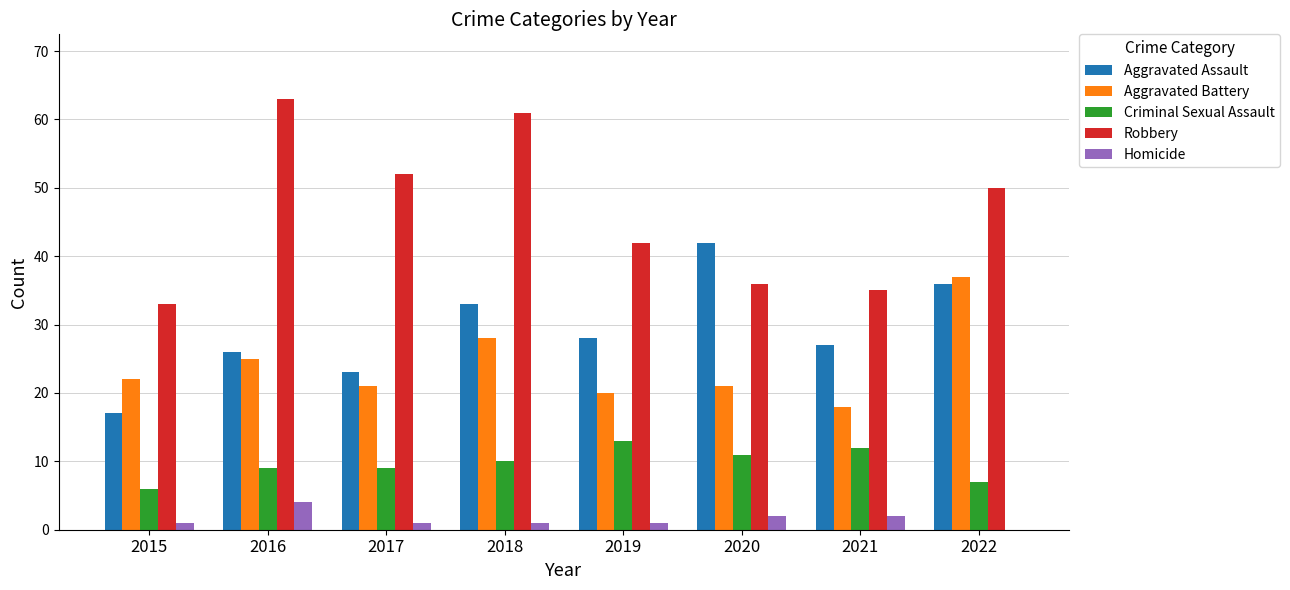

Is it true that Criminal Sexual Assault equals 9 at 2017?

True